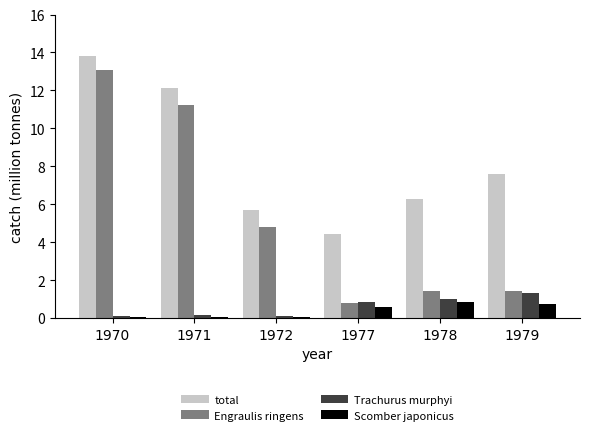

Where is Engraulis ringens nearest to the value 6?

1972